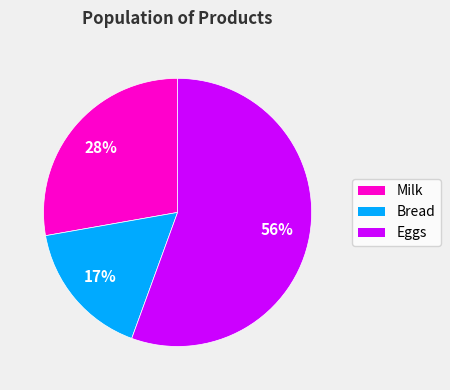

Which slice represents more than half of the pie?

Eggs